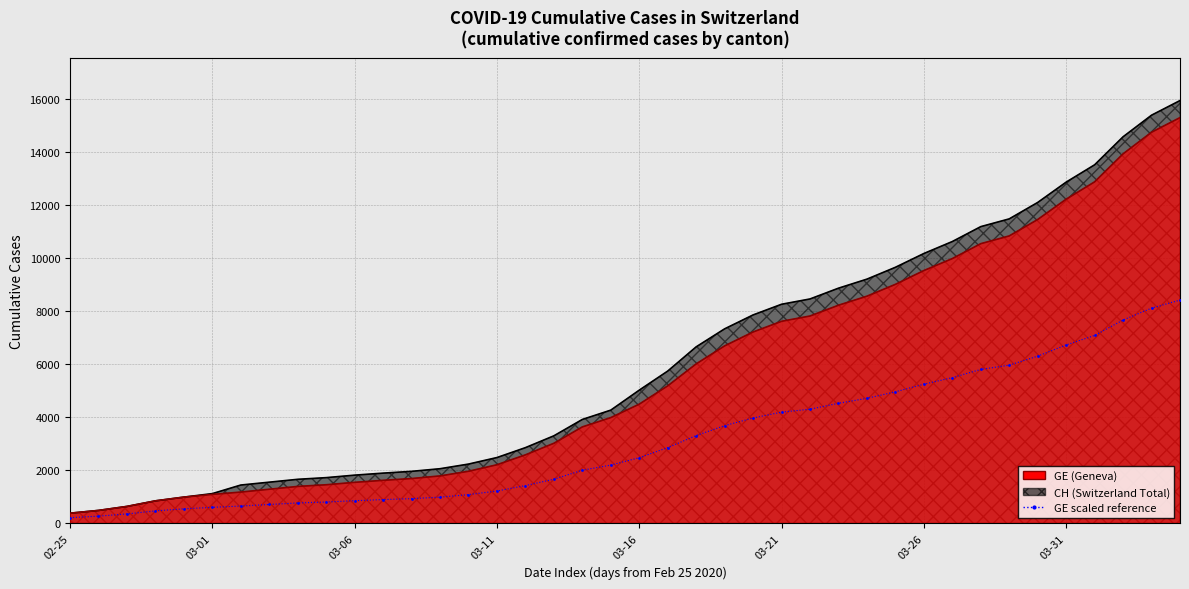

True or false: the data shows 206.3 at 02-25.

True